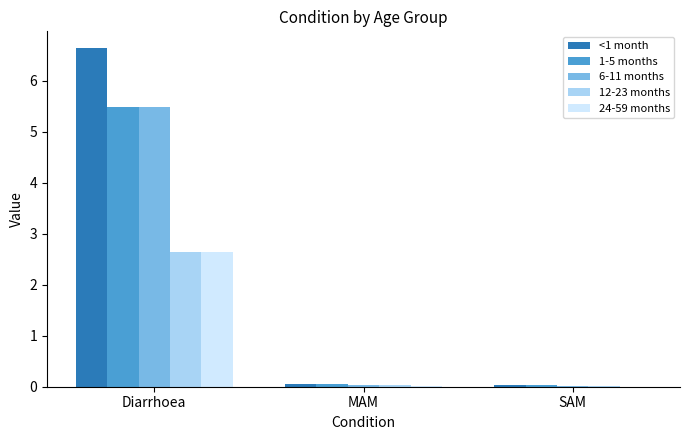

At which label does 1-5 months reach its peak?

Diarrhoea